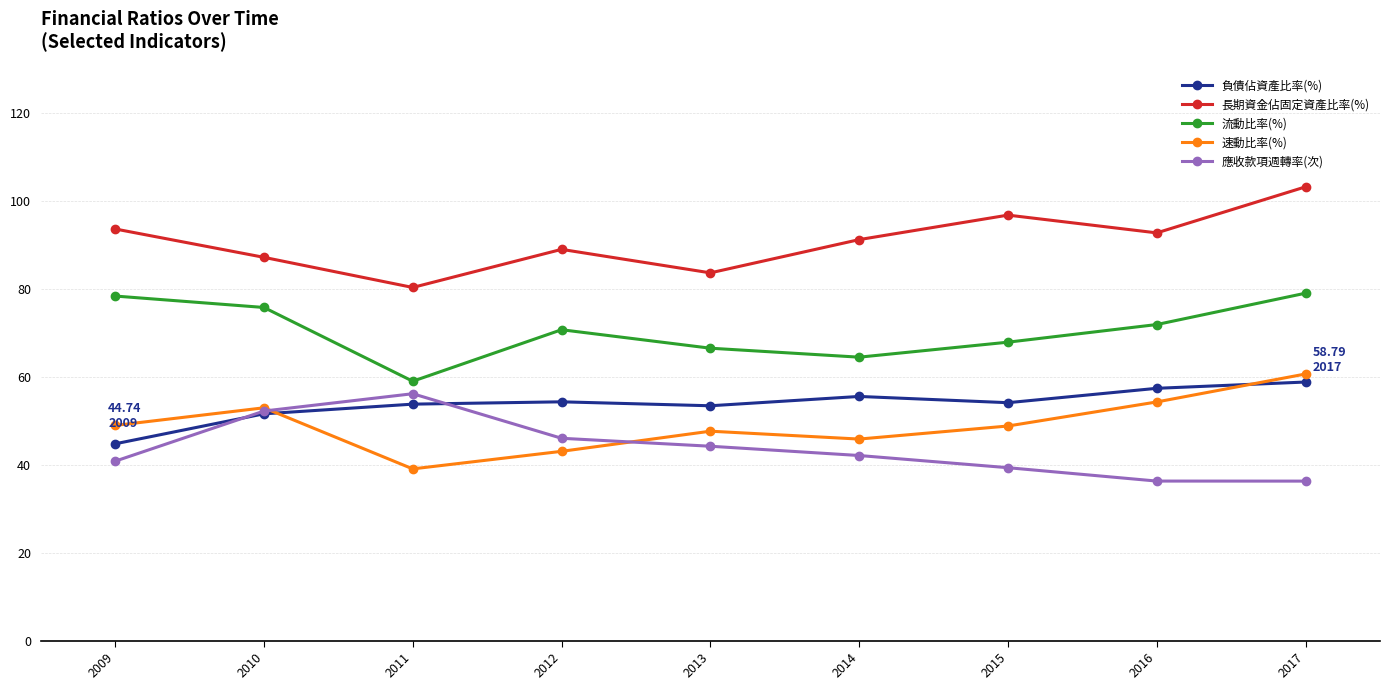

What is the total value across all series at 2010?

319.6